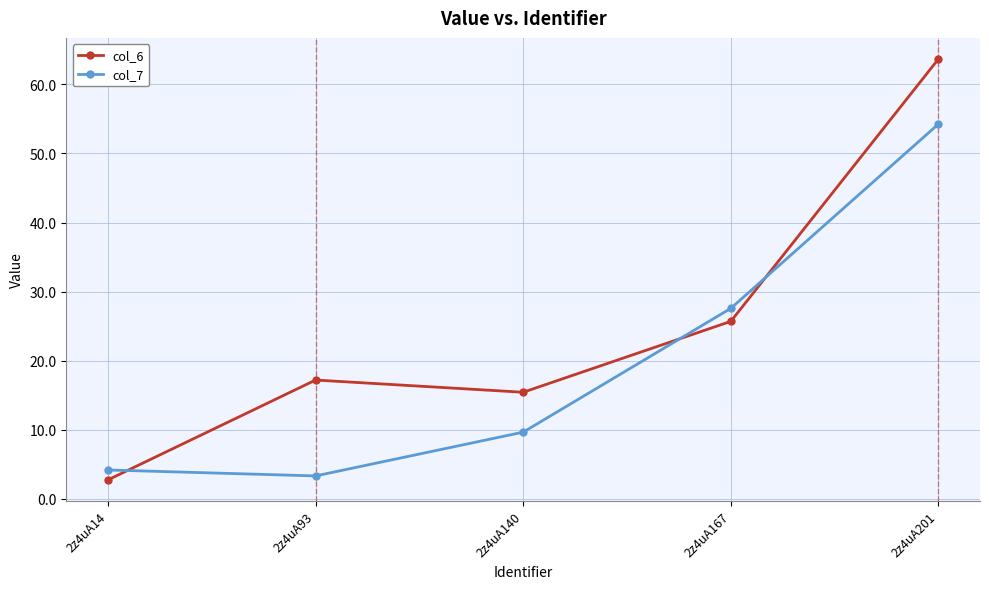

What is the average value of the col_6 series?

25.0